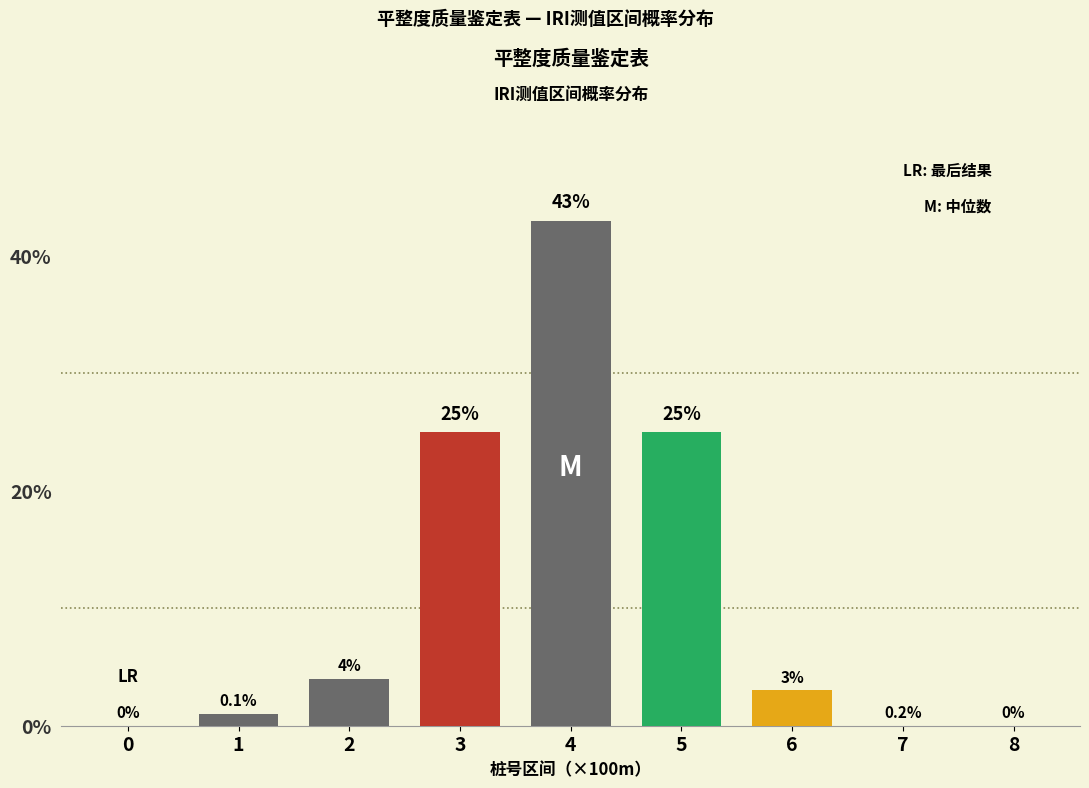

Reading left to right, list all the values displayed in this chart.

0=0	1=1	2=4	3=25	4=43	5=25	6=3	7=0	8=0